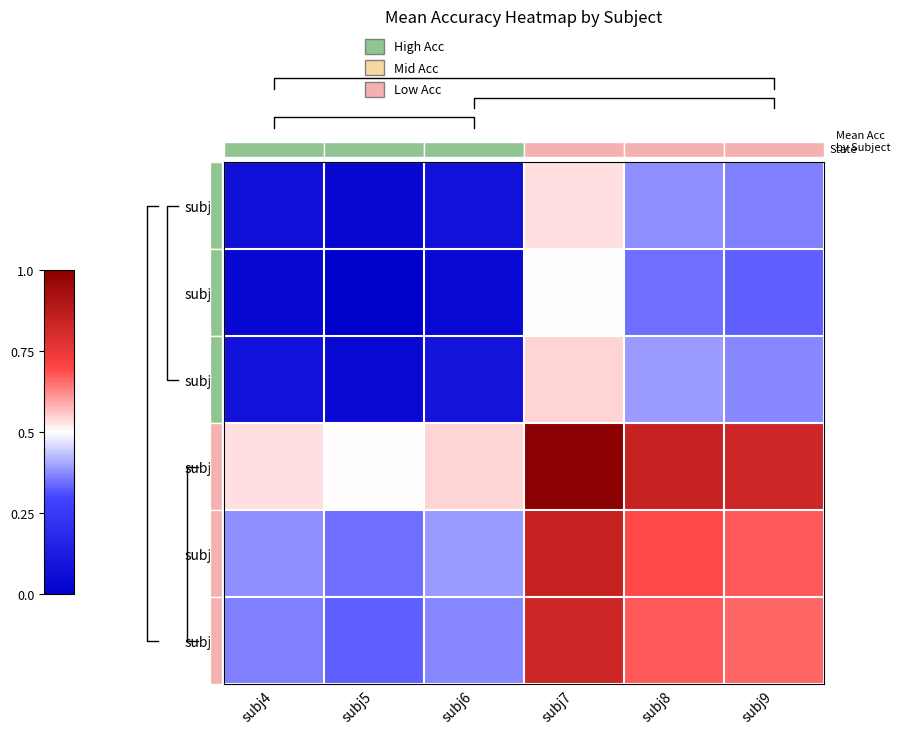

True or false: subj5 has a value of 0.6 at subj9.

False